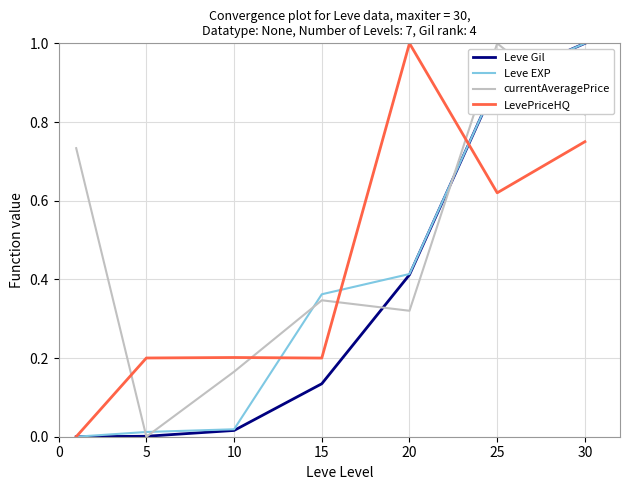

How many series are shown in this chart?

4